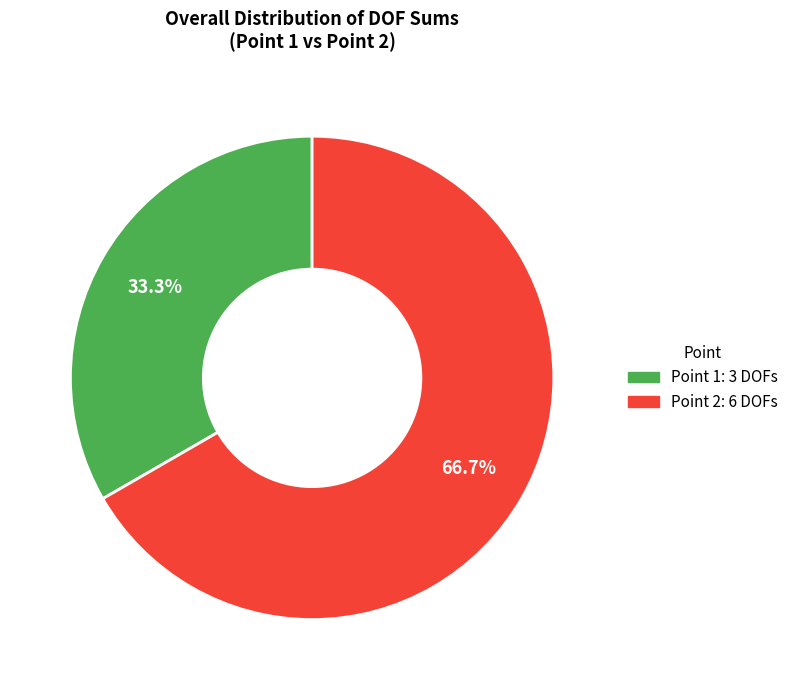

How many slices are in this pie chart?

2